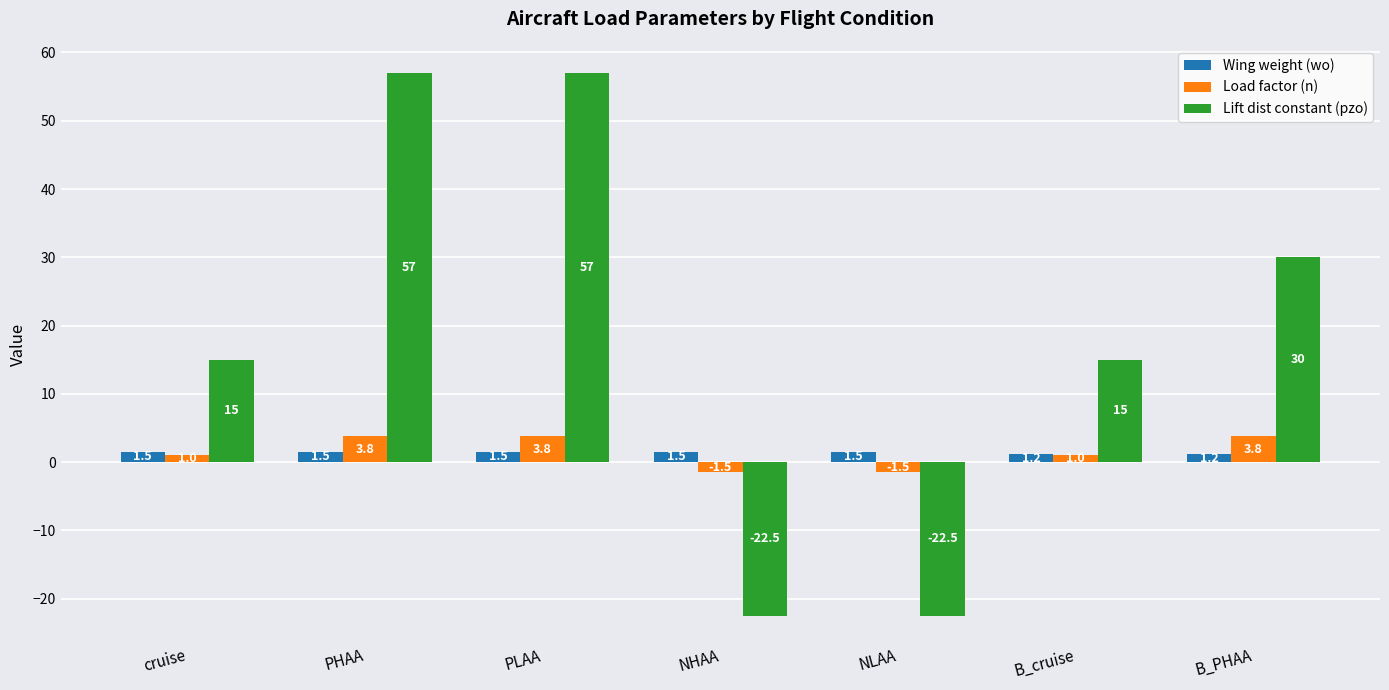

Count the Wing weight (wo) values in the range 1 to 2.

7